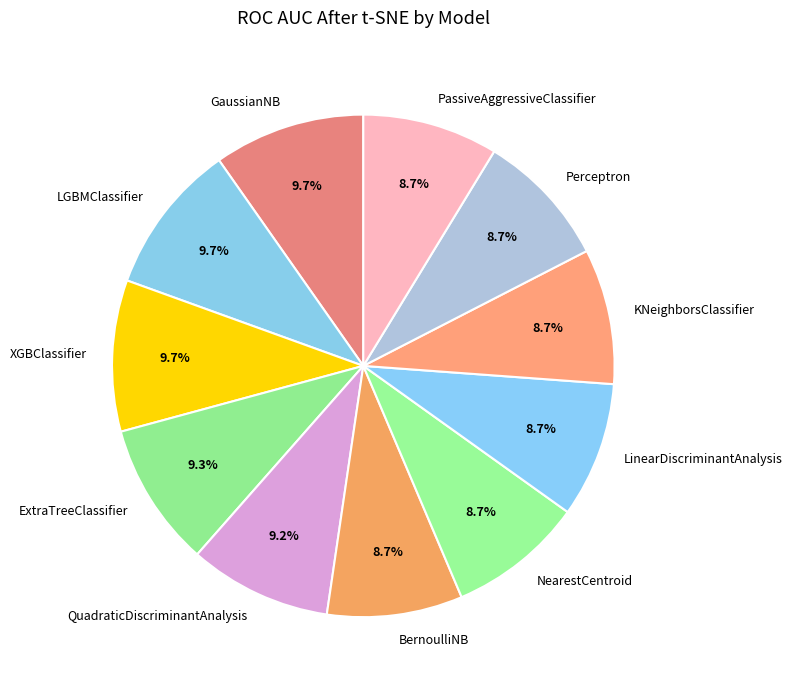

How many segments does this pie chart have?

11